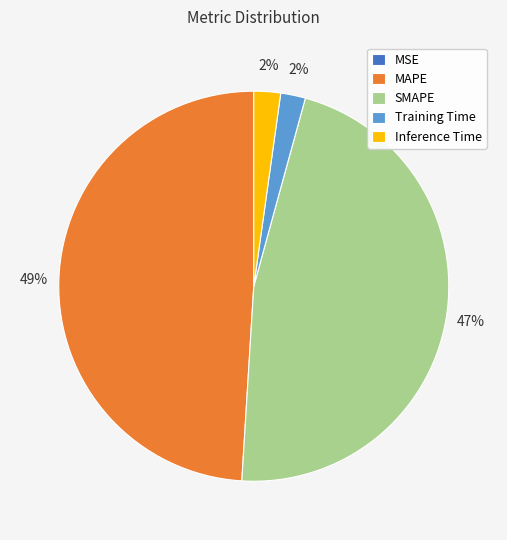

Is the sum of SMAPE and Training Time greater than half?

No